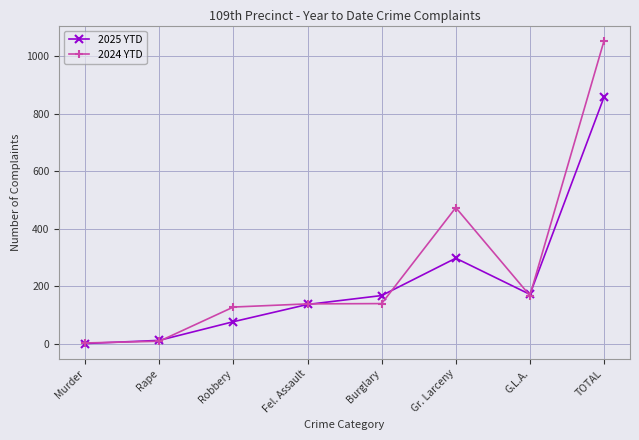

At which label does 2024 YTD reach its peak?

TOTAL